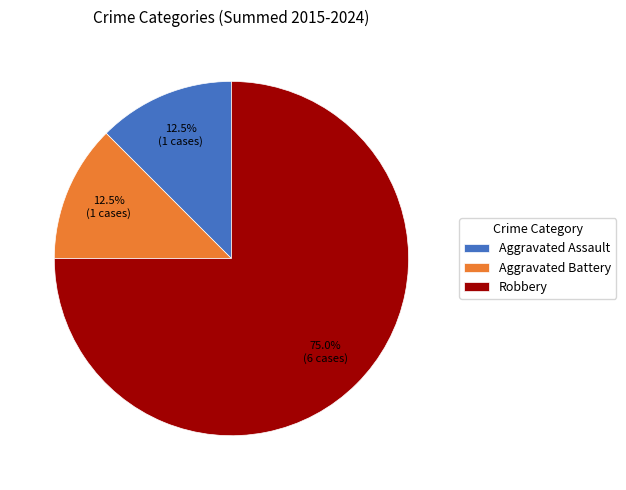

Is there any slice that represents more than half of the pie?

Yes